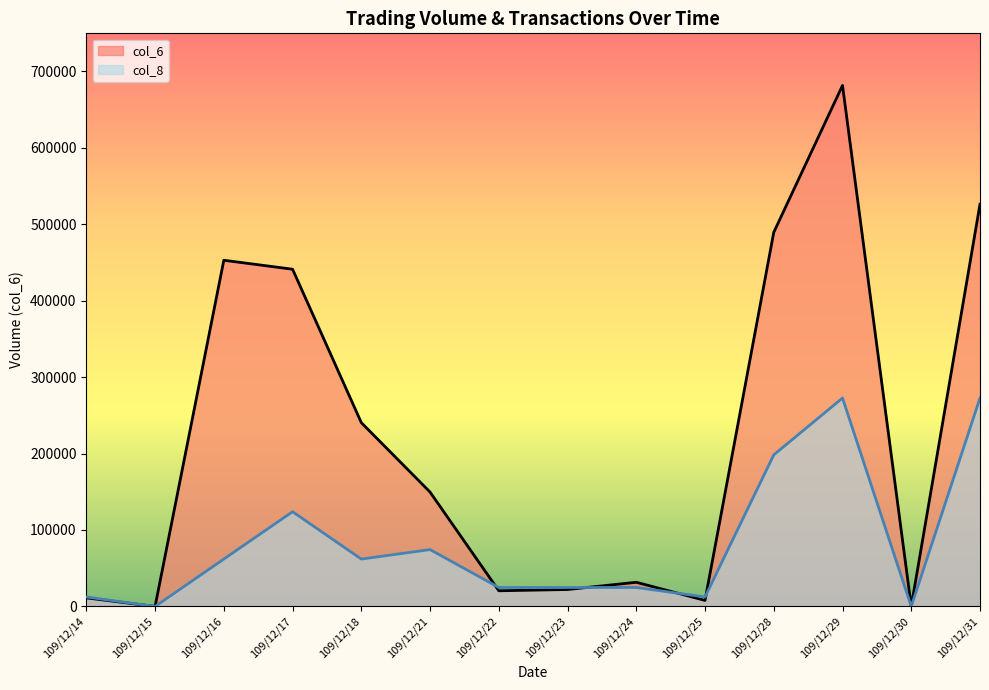

Where is the first local maximum for col_6?

109/12/16